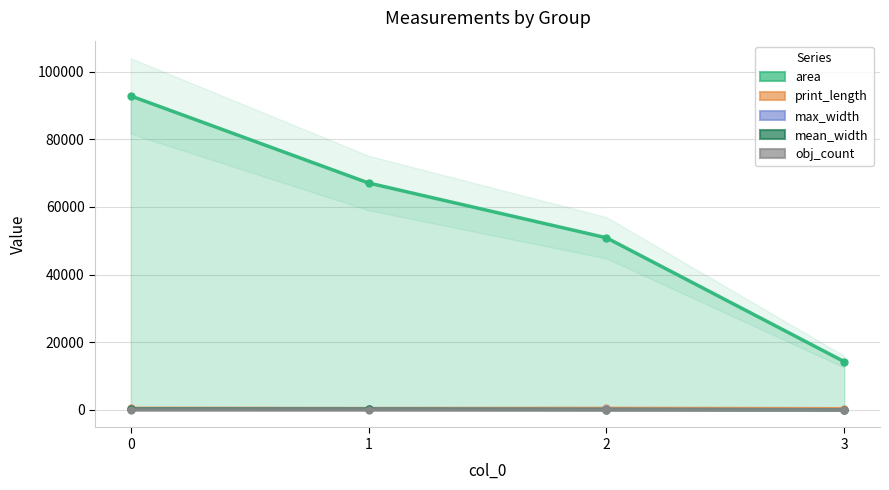

List the labels in order of area value, smallest first.

3, 2, 1, 0